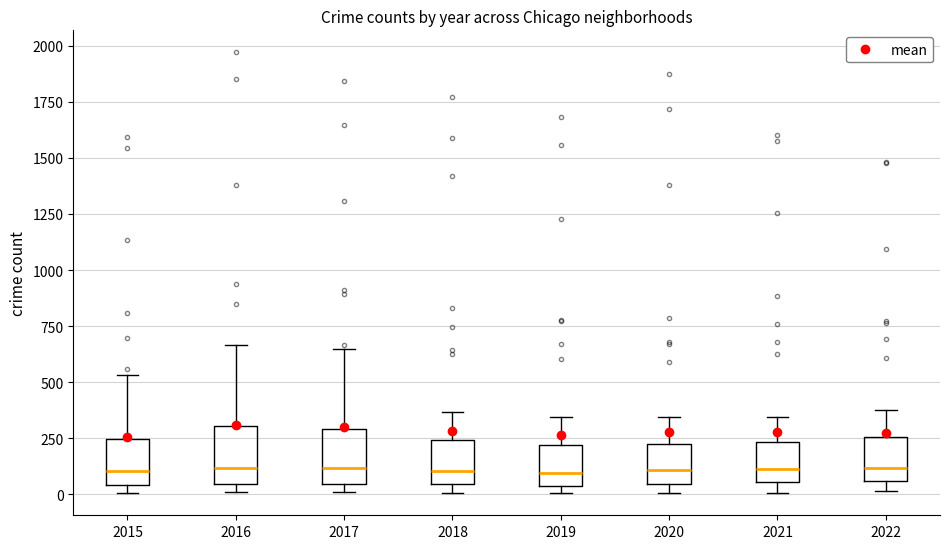

Where is the lower edge of the box at x = 2018 on the y-axis? The values are not printed on the chart, so give them approximately, as read against the axis.

50